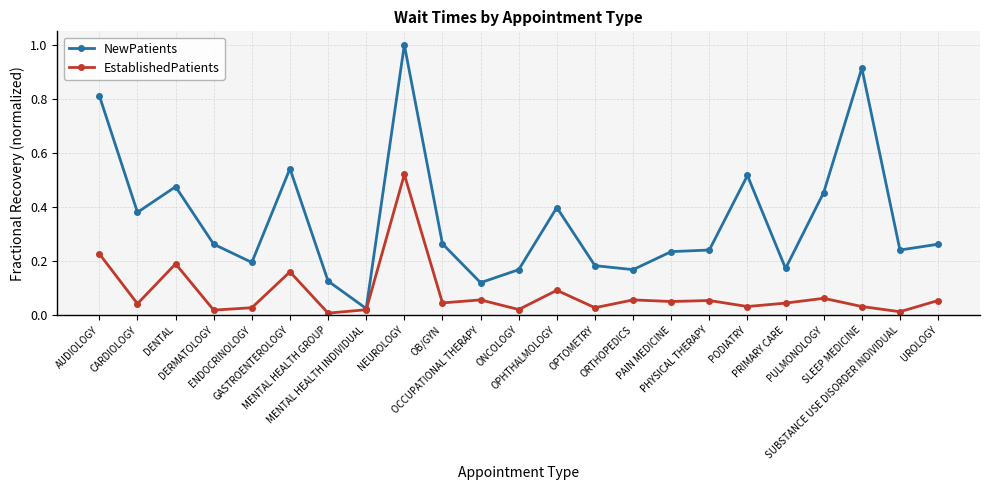

What is the maximum value for NewPatients?

1.0